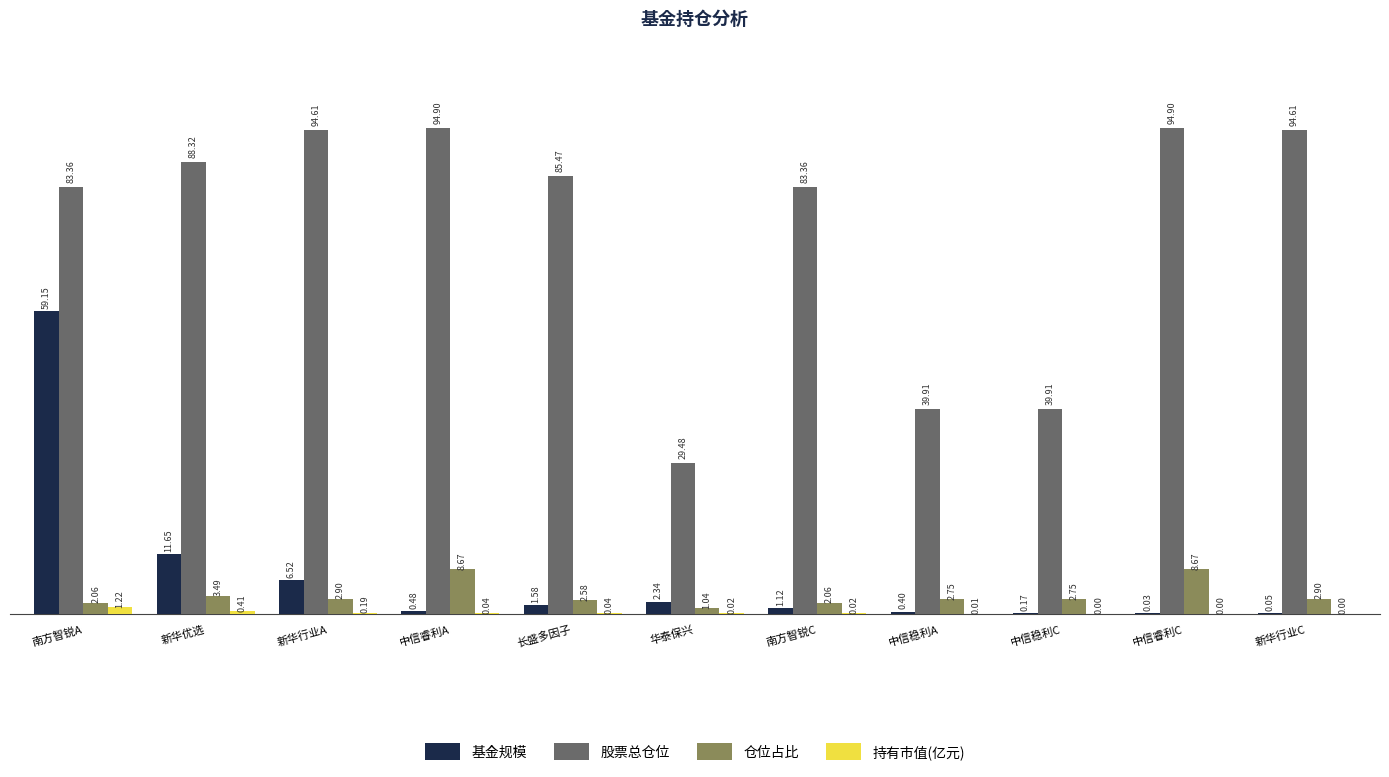

How many distinct data groups are displayed?

4